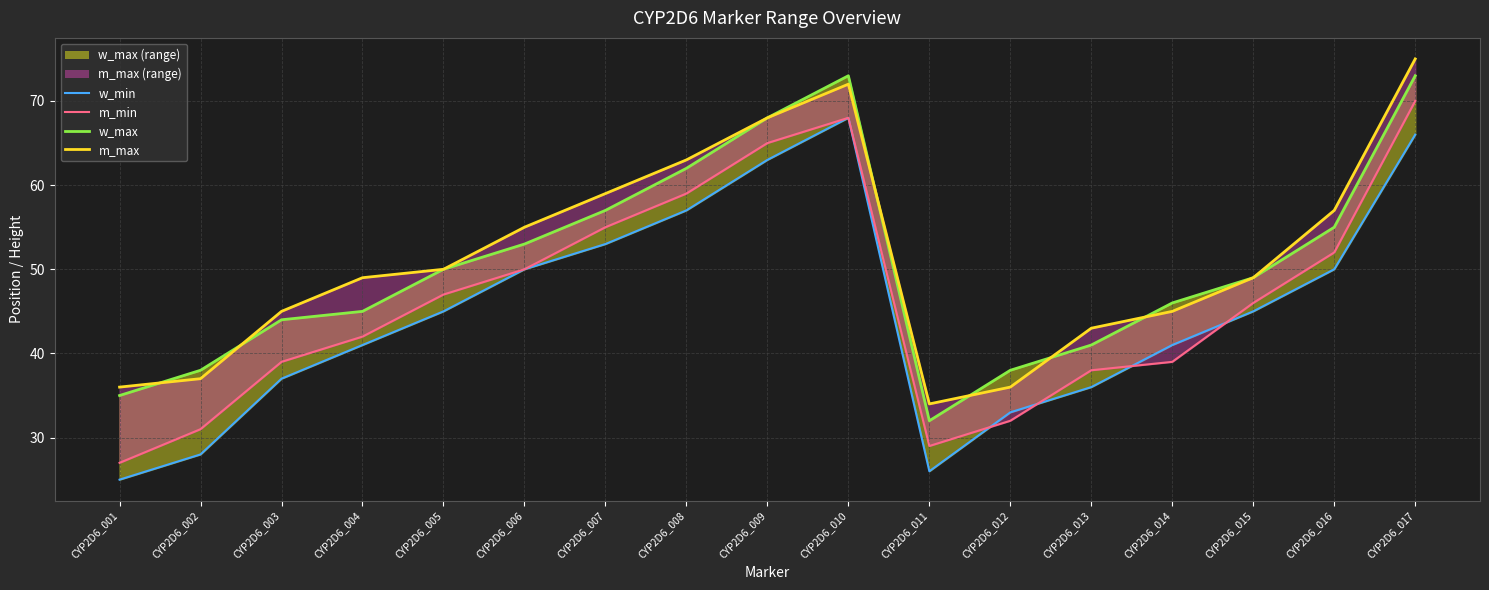

What is the difference between the m_min values at CYP2D6_010 and CYP2D6_015?

22